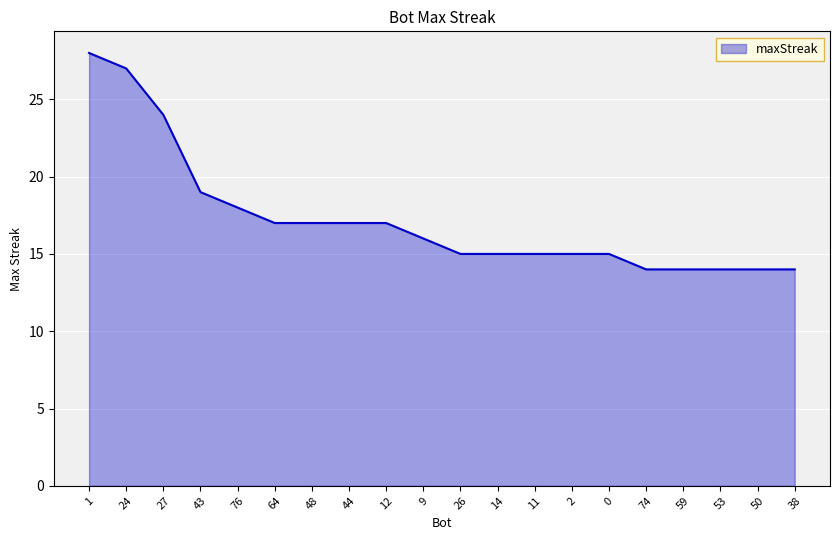

Between 43 and 38, which is larger?

43